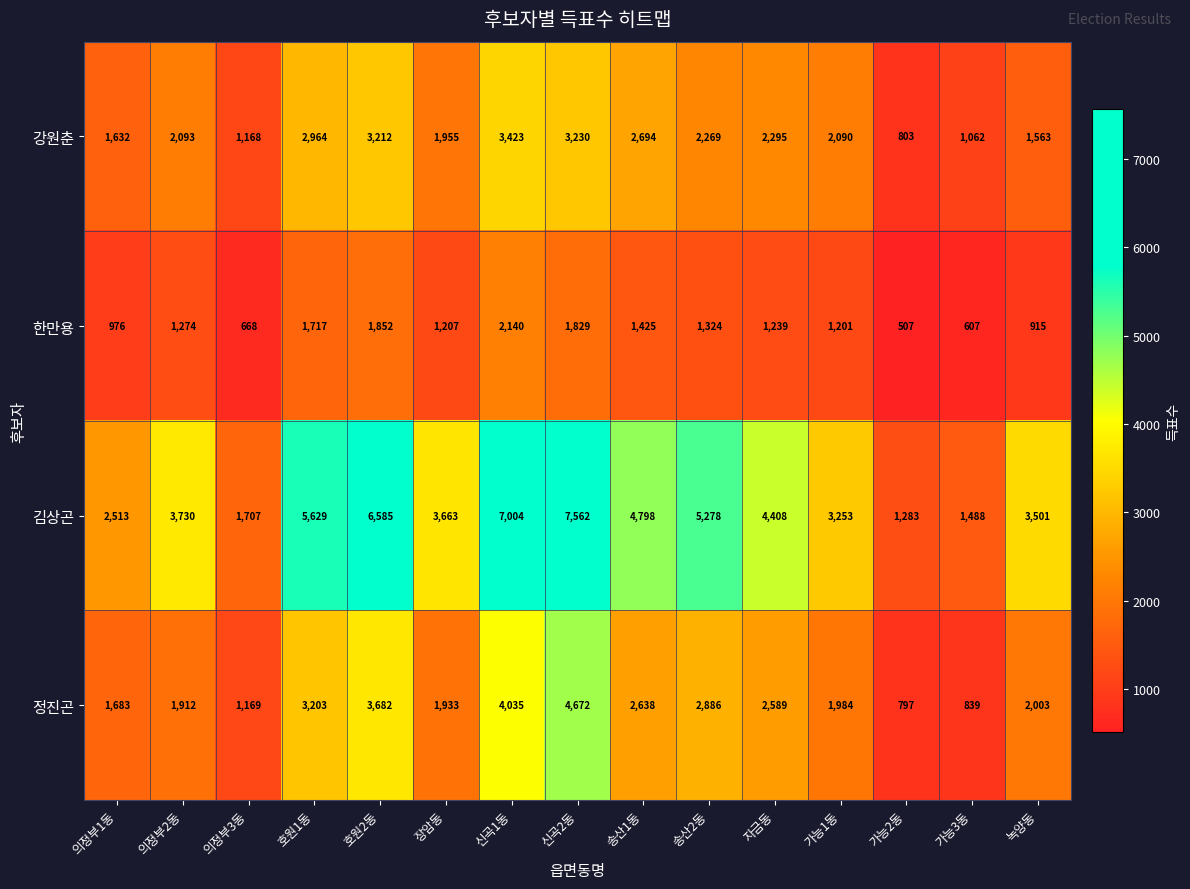

At 송산2동, list the series in order from largest to smallest.

김상곤, 정진곤, 강원춘, 한만용